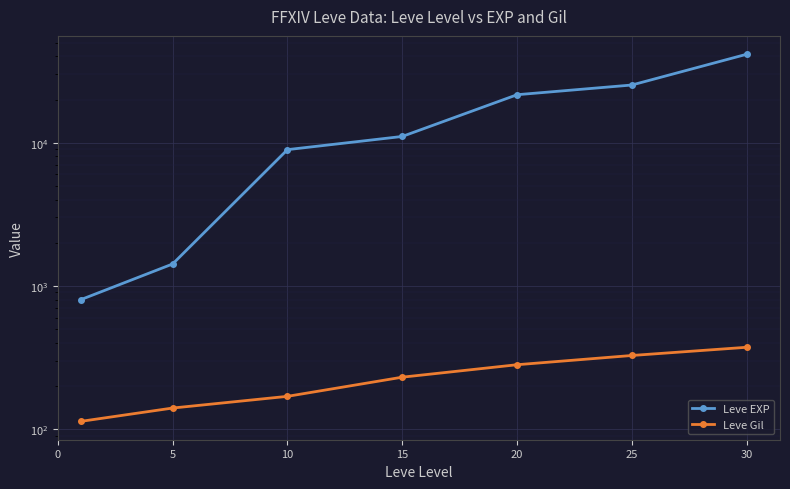

Which series has the largest range (max minus min)?

Leve EXP